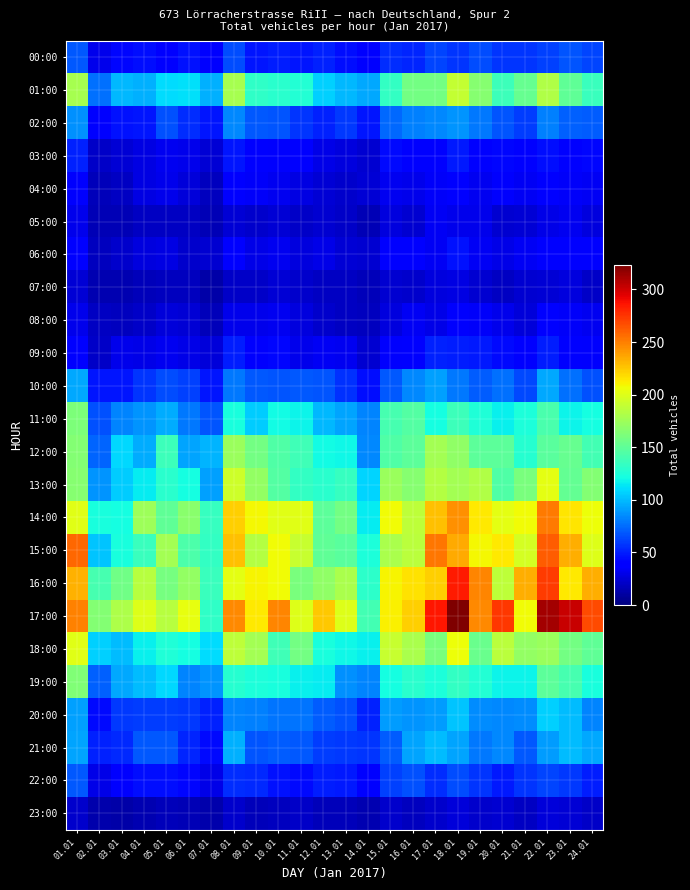

At 21.01, list the series in order from smallest to largest.

23:00, 07:00, 05:00, 08:00, 06:00, 04:00, 03:00, 09:00, 22:00, 00:00, 02:00, 10:00, 21:00, 20:00, 19:00, 11:00, 12:00, 01:00, 13:00, 18:00, 15:00, 17:00, 14:00, 16:00